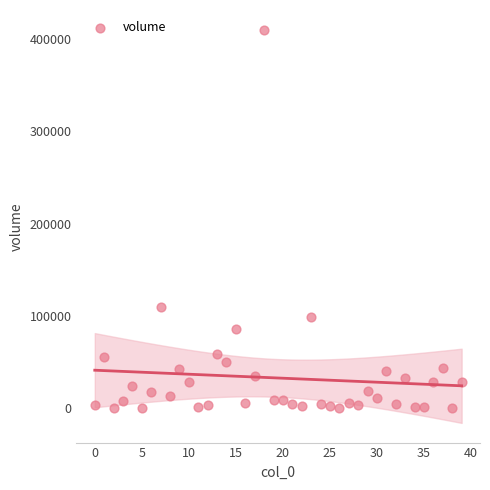

What Y value in the scatter plot is closest to 205284?

108949.3